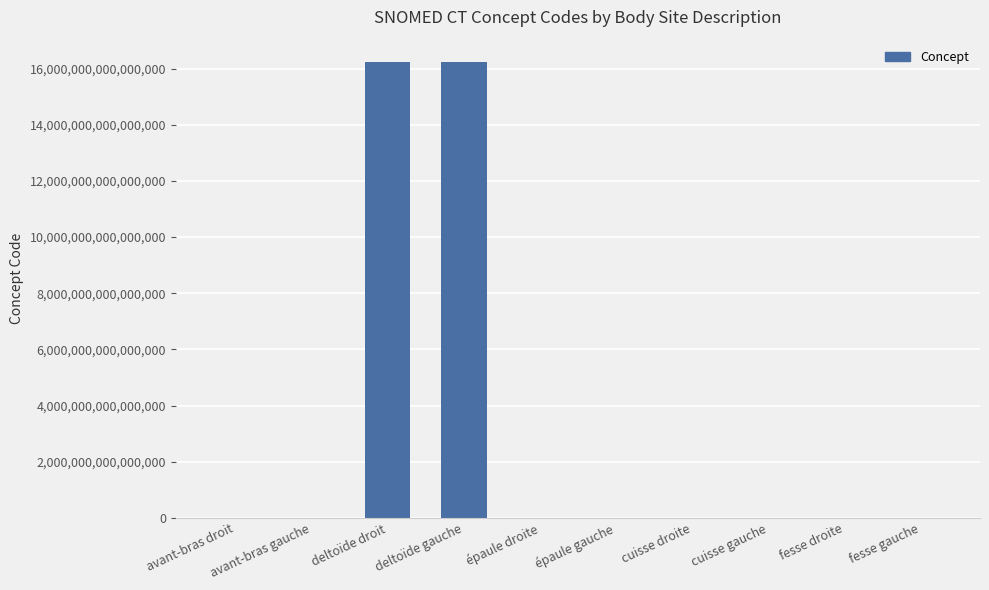

What is the ratio of the value at fesse gauche to the value at épaule droite?

7.9